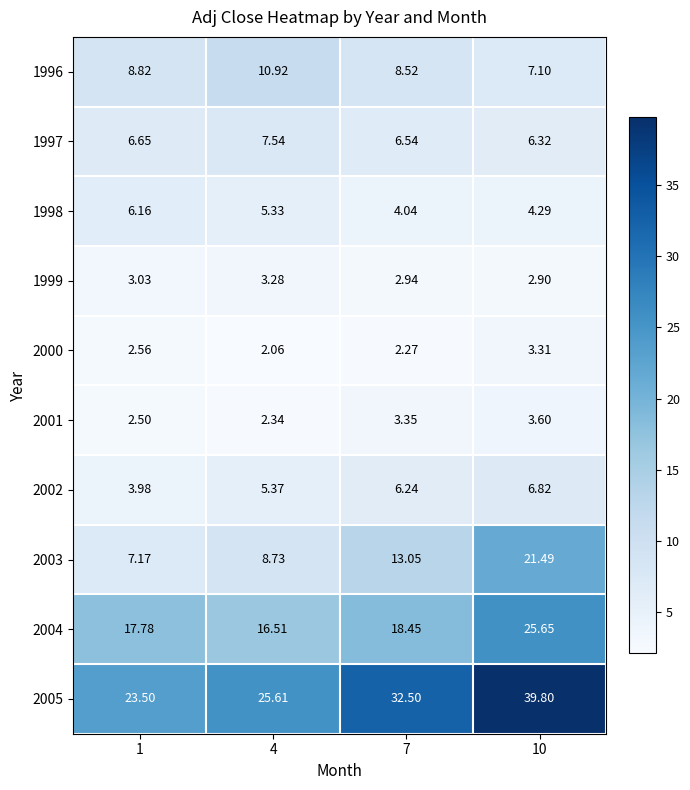

Is the value of 1999 at 10 greater than the value of 2003 at 10?

No